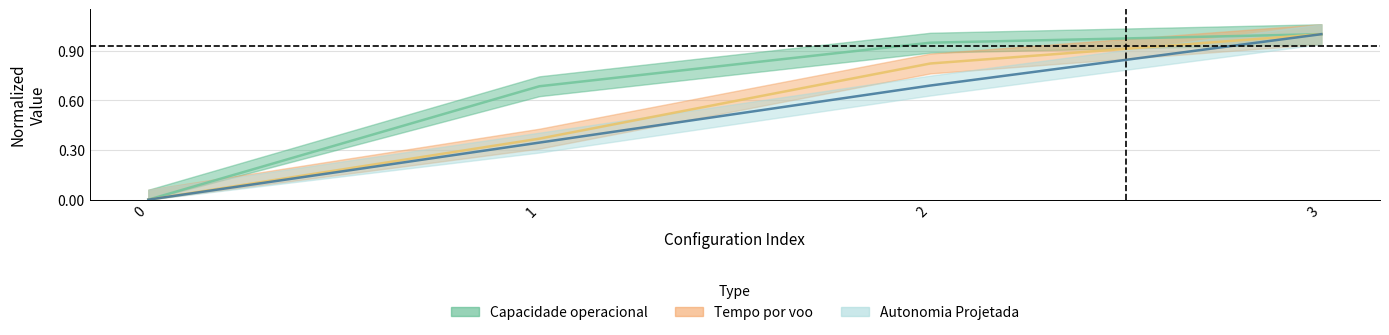

How many data points in Capacidade operacional [ha/h] are above 0?

3